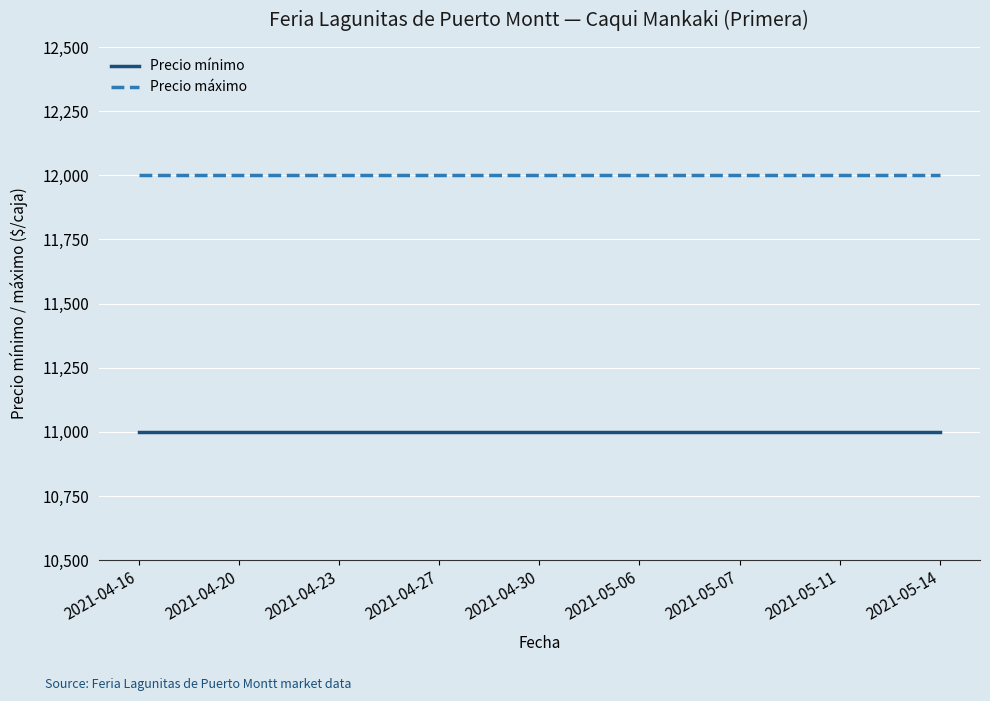

True or false: Precio máximo and Precio mínimo intersect in this chart.

False